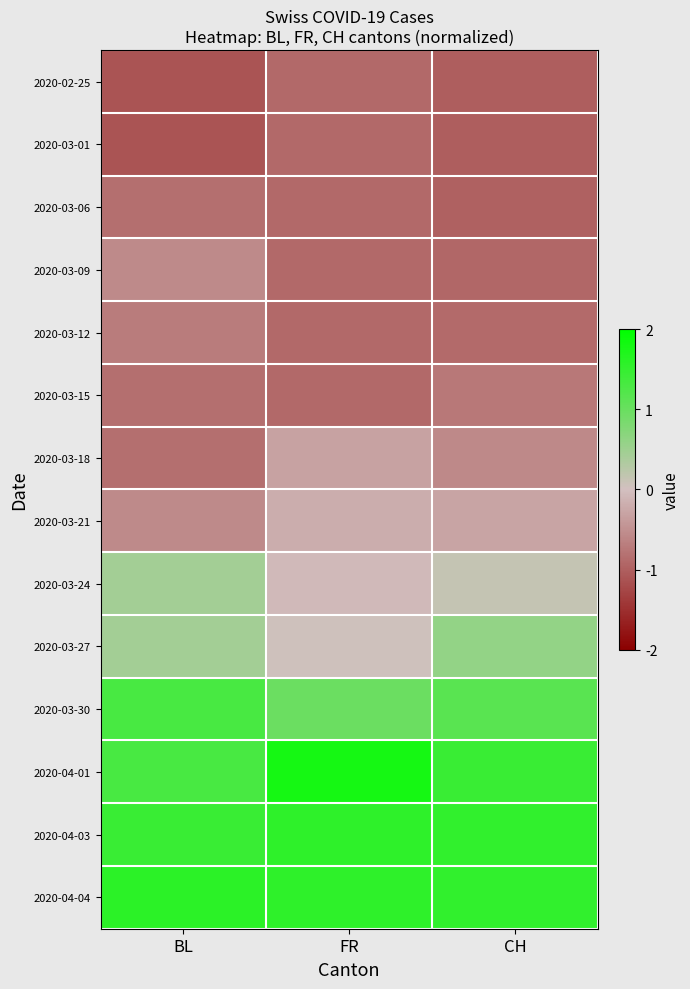

At how many categories does at least one series exceed 1?

3